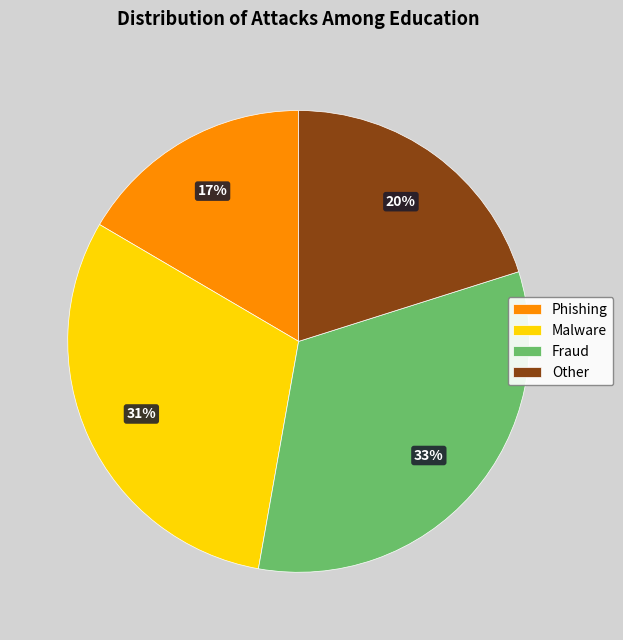

How many segments does this pie chart have?

4